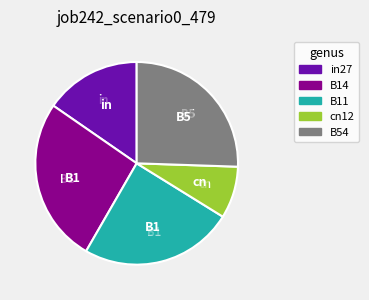

Does B11 represent more than half of the total?

No